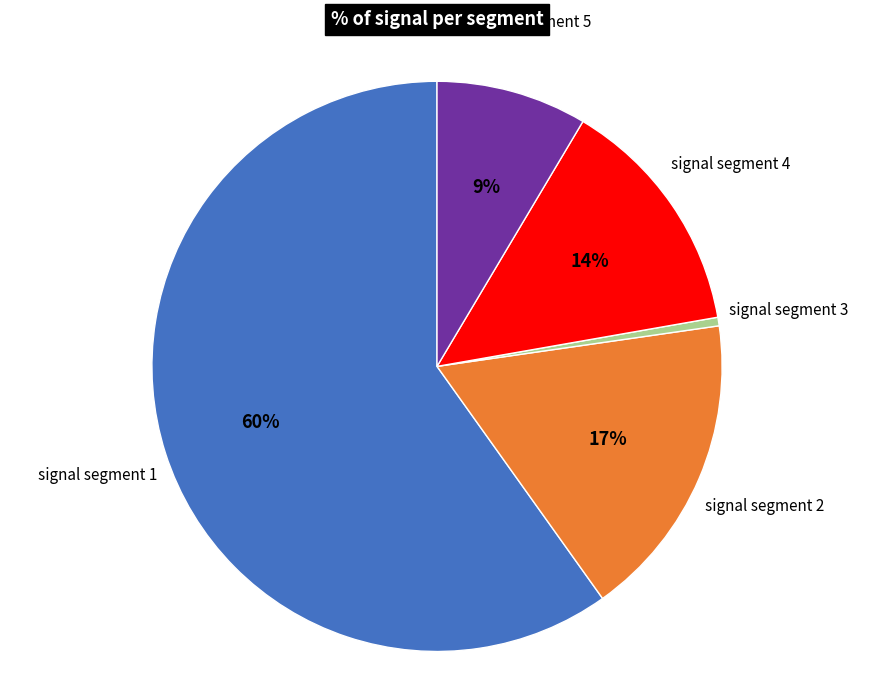

Is there a majority slice in this chart?

Yes